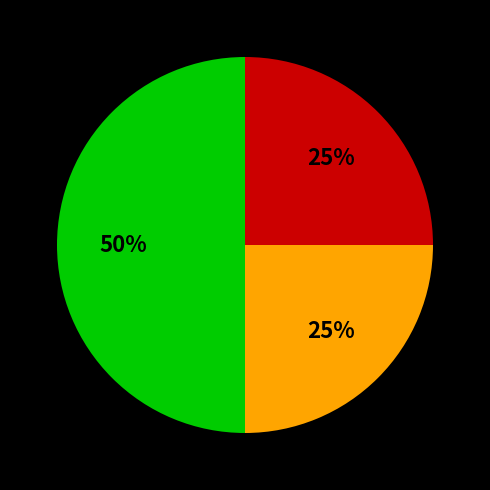

How many segments does this pie chart have?

3